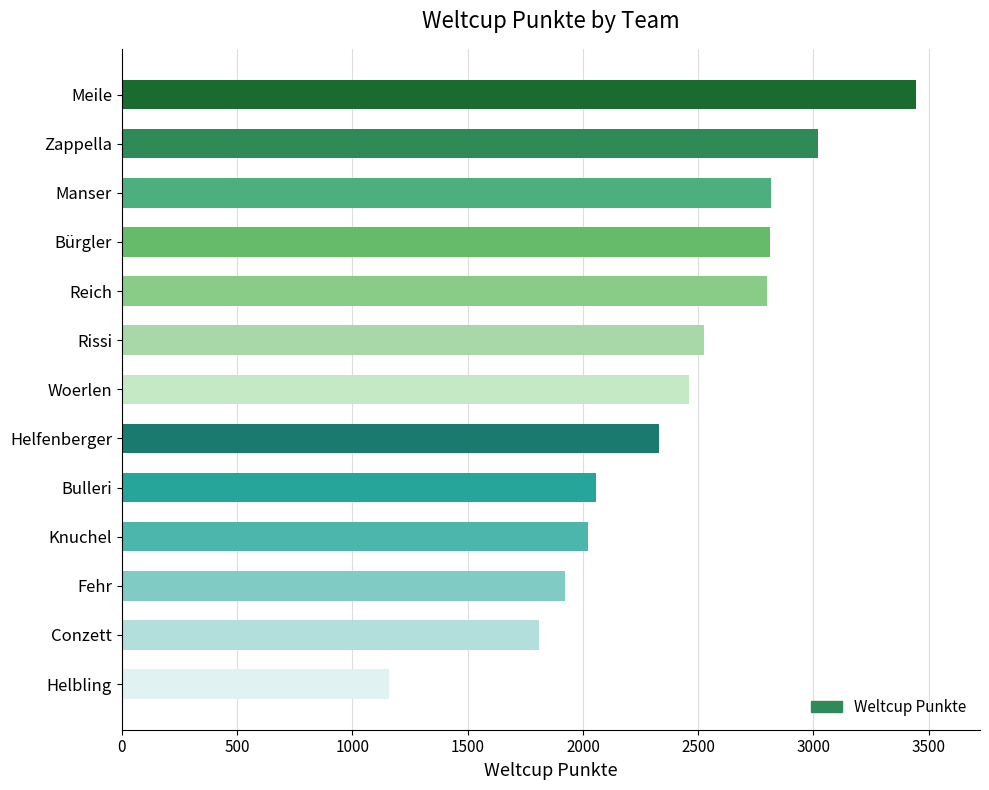

What is the average value?

2399